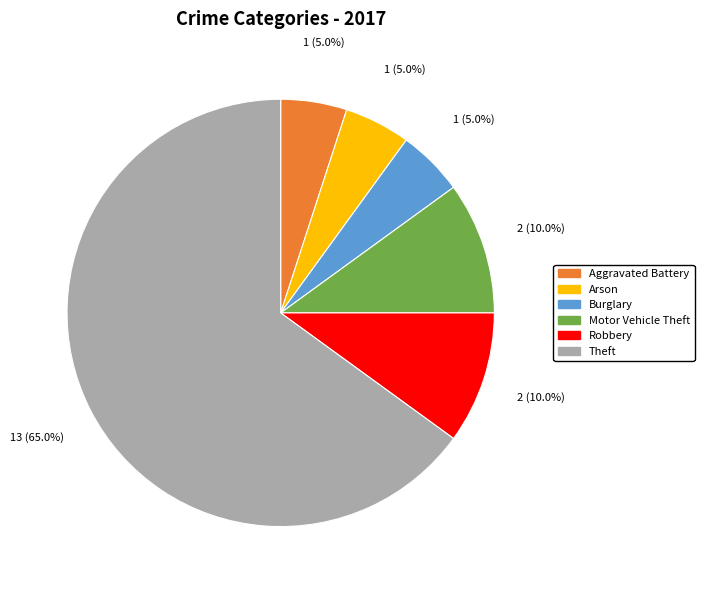

What is the majority slice?

Theft